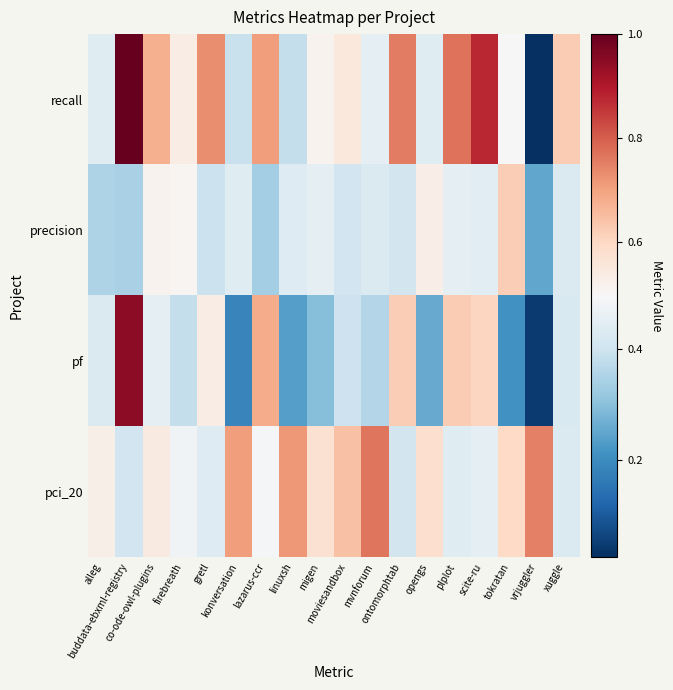

Rank the series at alleg from highest to lowest value.

pci_20, recall, pf, precision